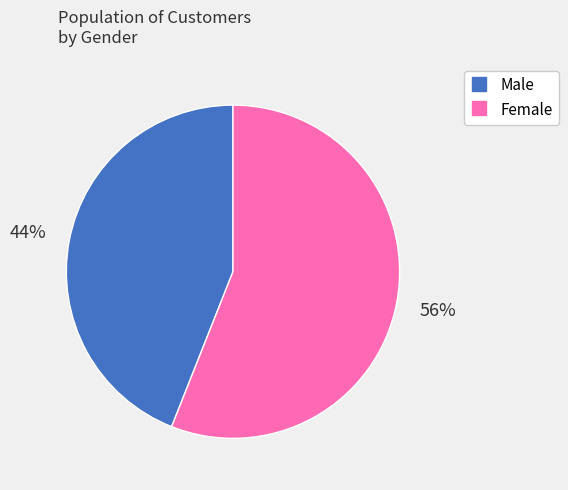

Which slice is the smallest?

Male